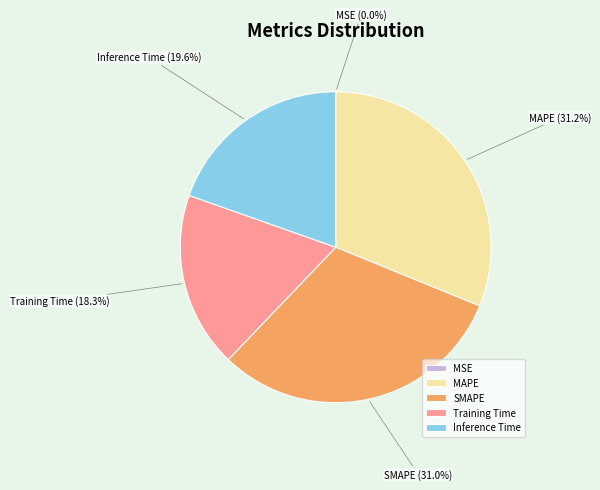

What portion of the pie excludes Training Time?

81.7%